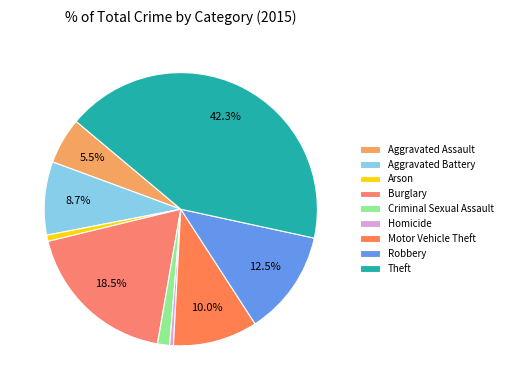

How much of the chart is everything except Aggravated Assault?

94.5%